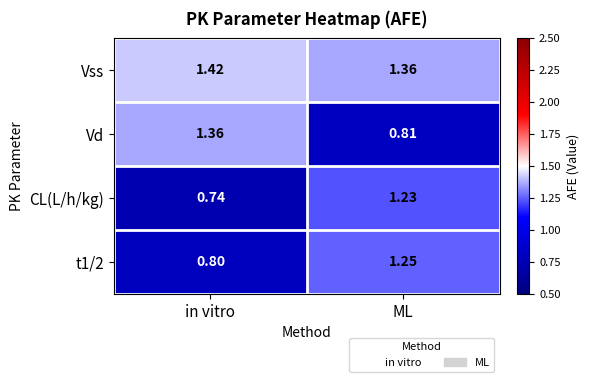

Which series has the largest total across all categories?

Vss